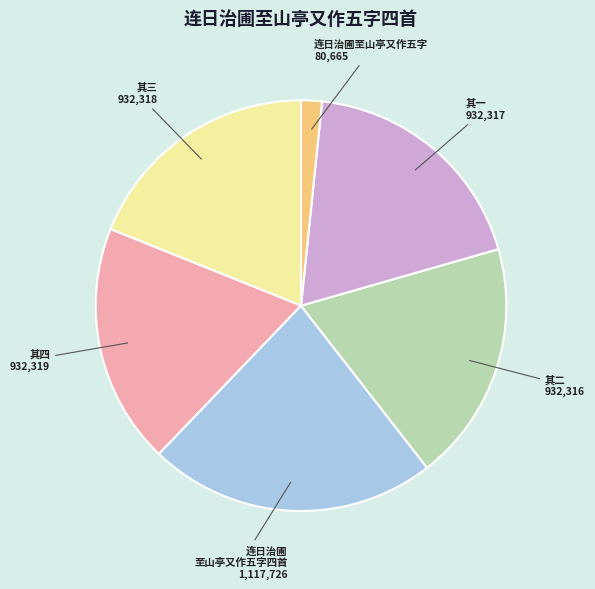

Does any single category account for the majority?

No